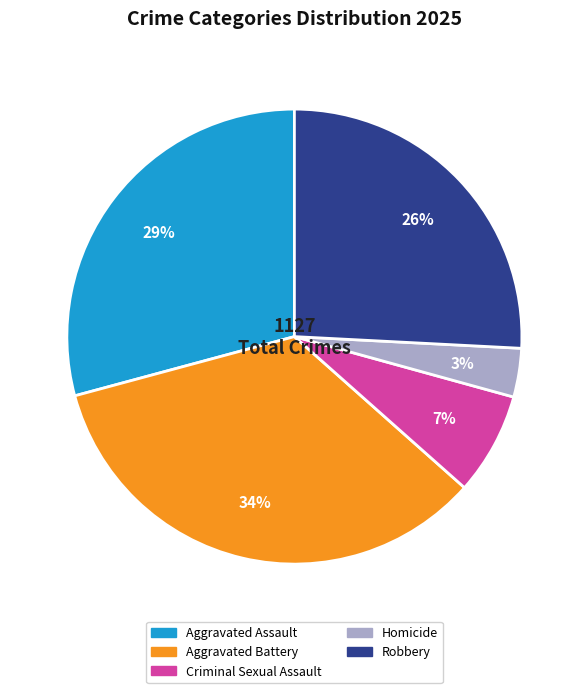

Which has a higher value, Aggravated Battery or Robbery?

Aggravated Battery